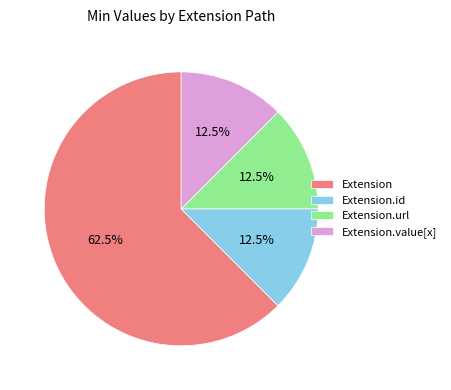

To the nearest percent, what is the combined percentage of Extension and Extension.url?

75%